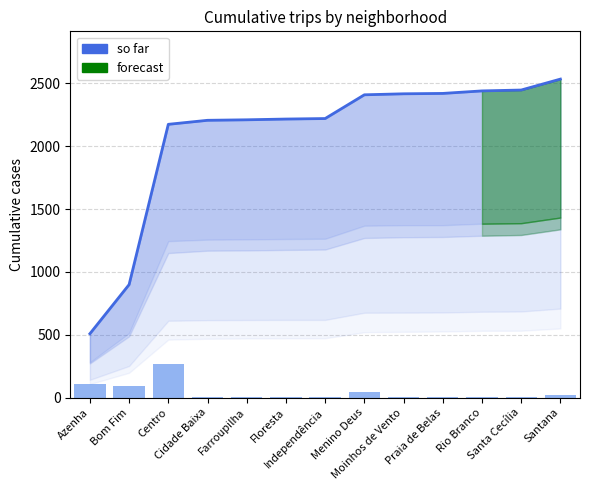

Which label corresponds to the smallest value in the chart?

Azenha